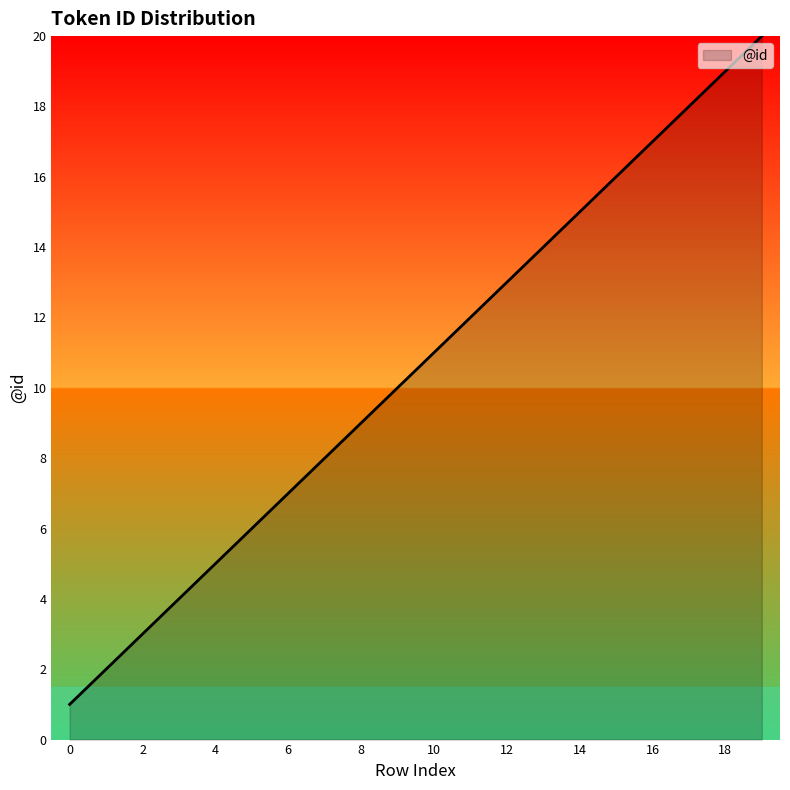

What is the difference between the maximum and minimum values?

19